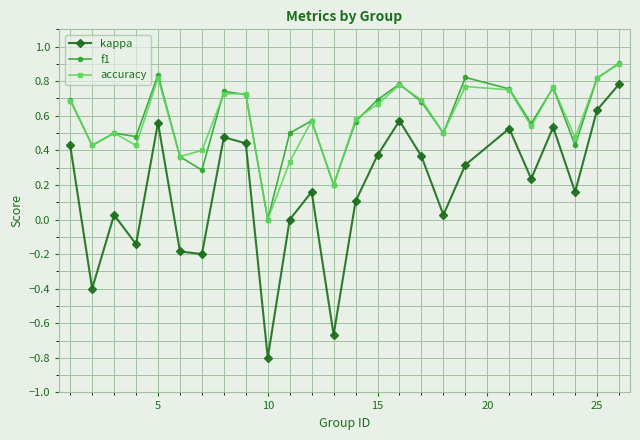

Which series has the widest spread of values?

kappa